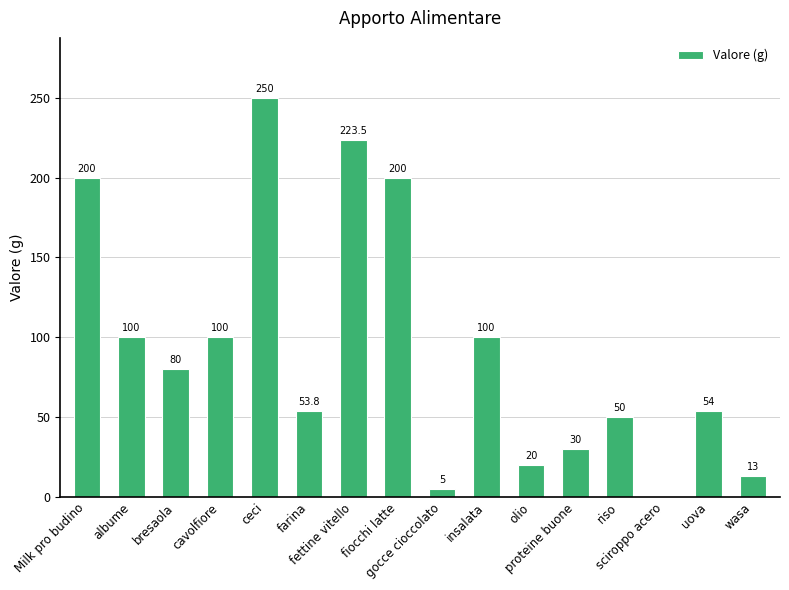

What is the maximum value shown in the chart?

250.0